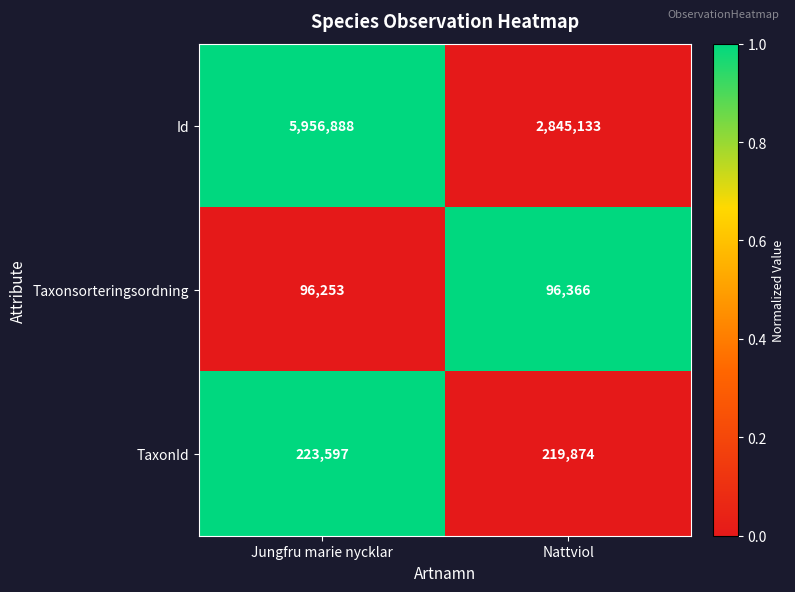

What value does the TaxonId series have at Nattviol, to the nearest 100?

219900